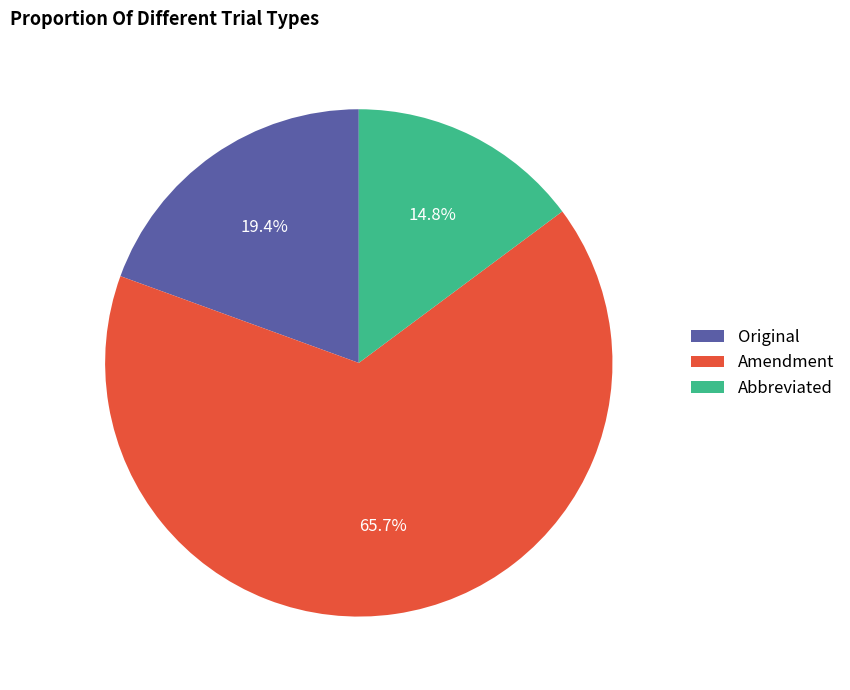

Which category has the smallest portion of the pie?

Abbreviated